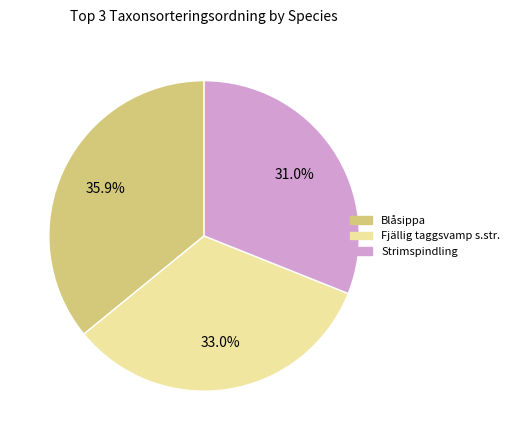

Is there any slice that represents more than half of the pie?

No